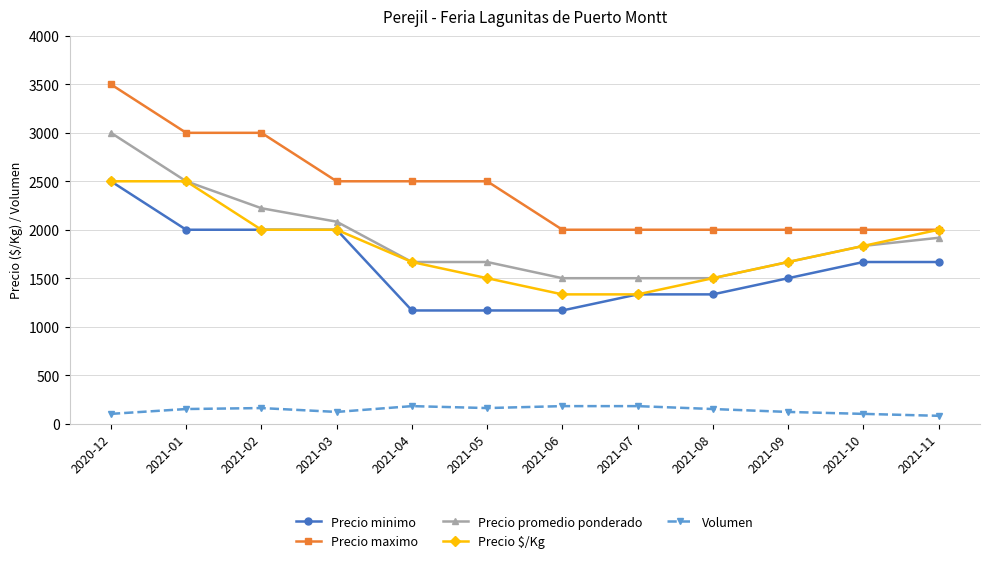

Does the chart have visible grid lines?

Yes